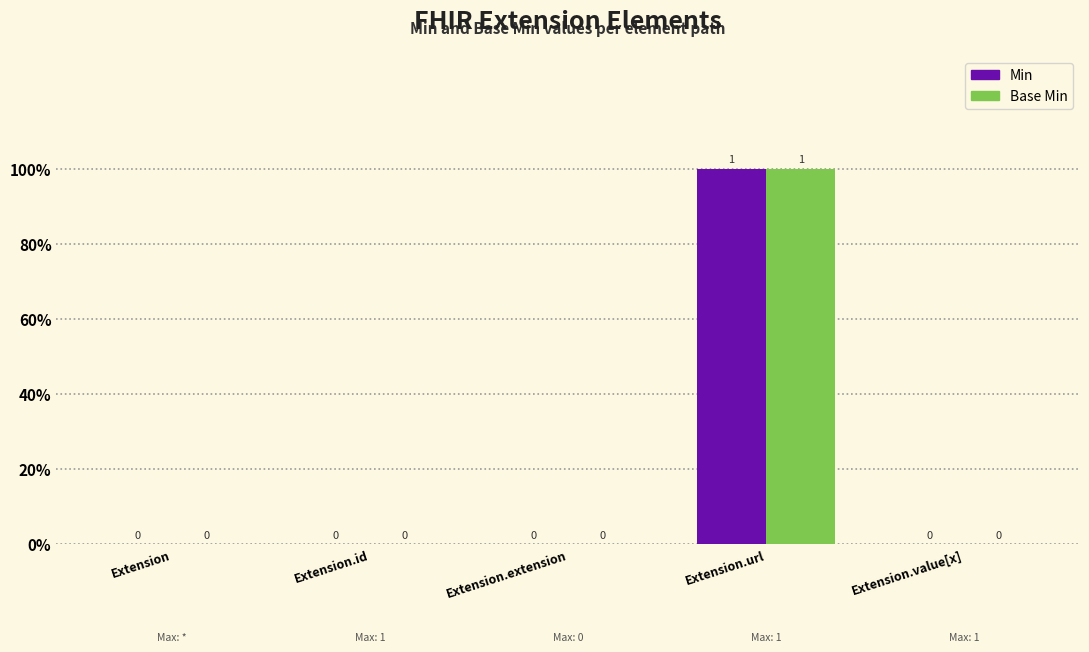

Between Extension.value[x] and Extension, which is larger?

Extension.value[x]